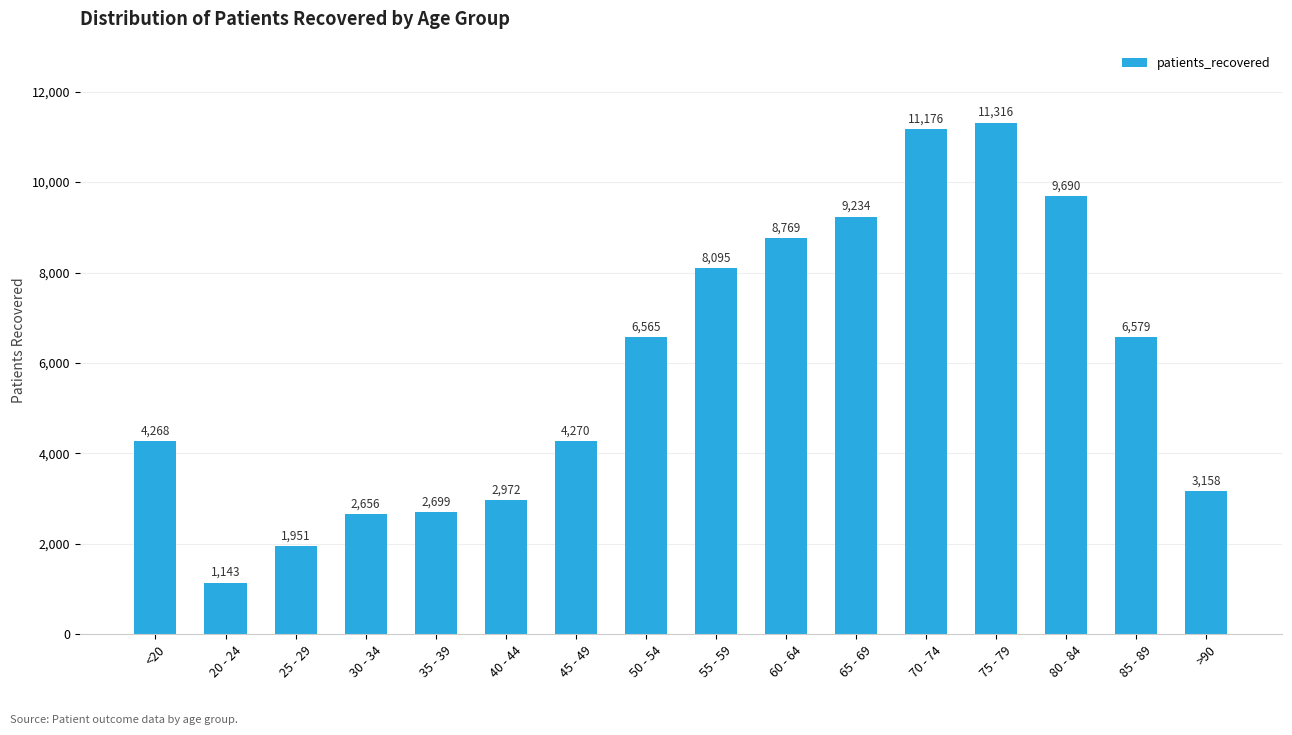

Between 60 - 64 and 40 - 44, which is larger?

60 - 64